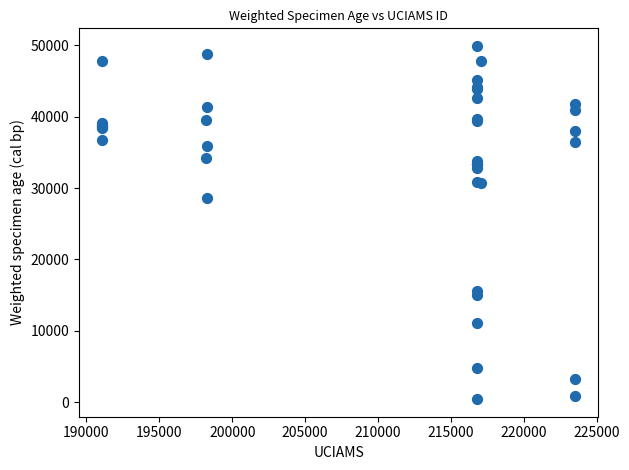

What Y value in the scatter plot is closest to 25171?

28627.6